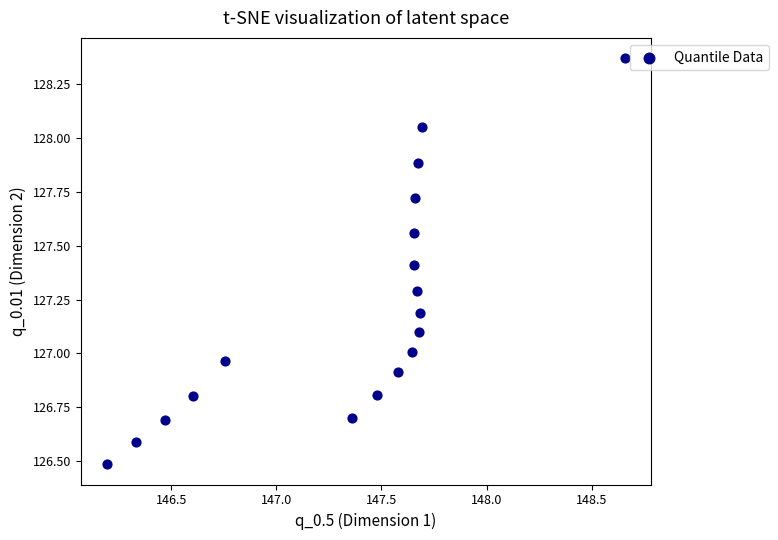

What is the range of X values (max minus min)?

2.5